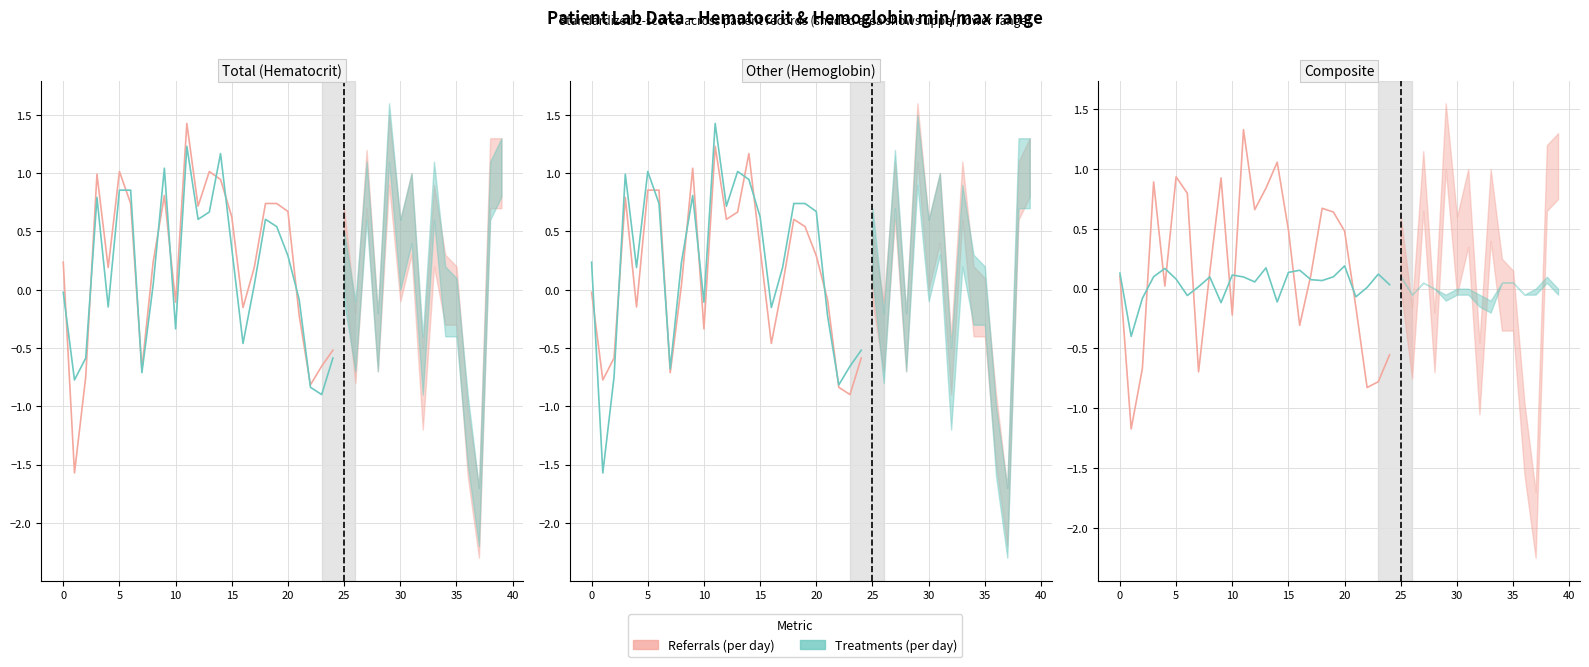

The Referrals (per day) series shows 0.7 at 18. True or false?

True